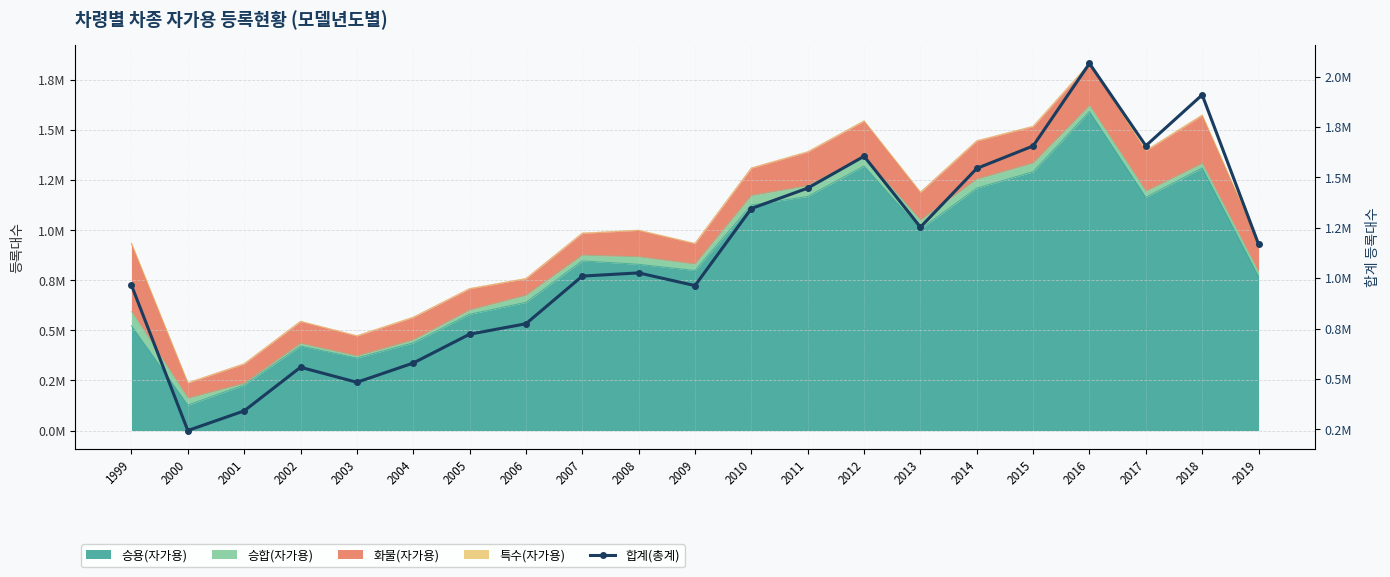

Reading right to left, extract all data points from this chart.

2019=1169225	2018=1909255	2017=1656753	2016=2065135	2015=1655839	2014=1544491	2013=1253363	2012=1604743	2011=1446742	2010=1345725	2009=963446	2008=1026413	2007=1010557	2006=774260	2005=722290	2004=579393	2003=483964	2002=558487	2001=342245	2000=244665	1999=965283